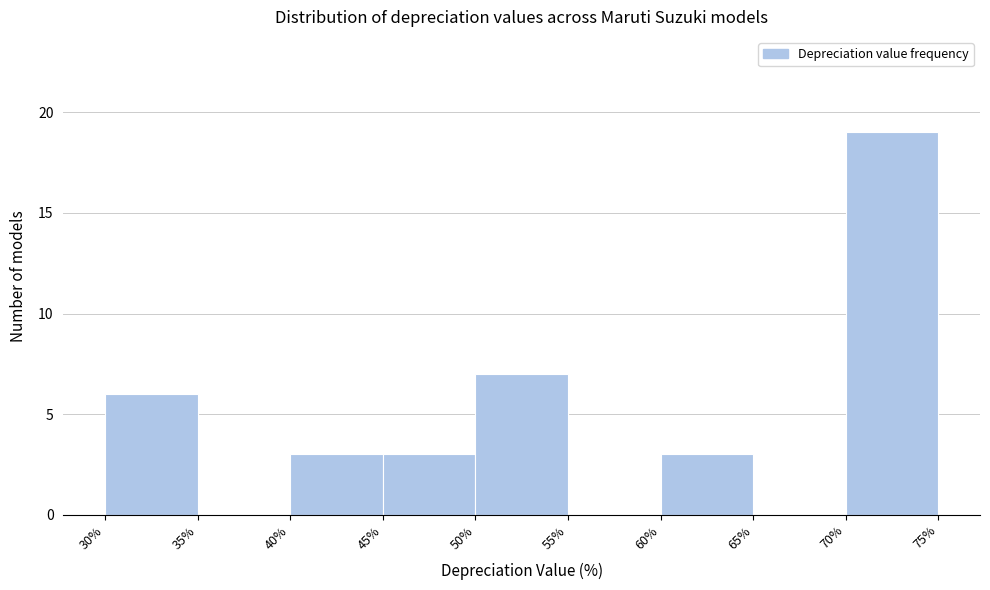

How tall is the bar that spans 60% to 65% on the x-axis? The values are not printed on the chart, so give them approximately, as read against the axis.

3